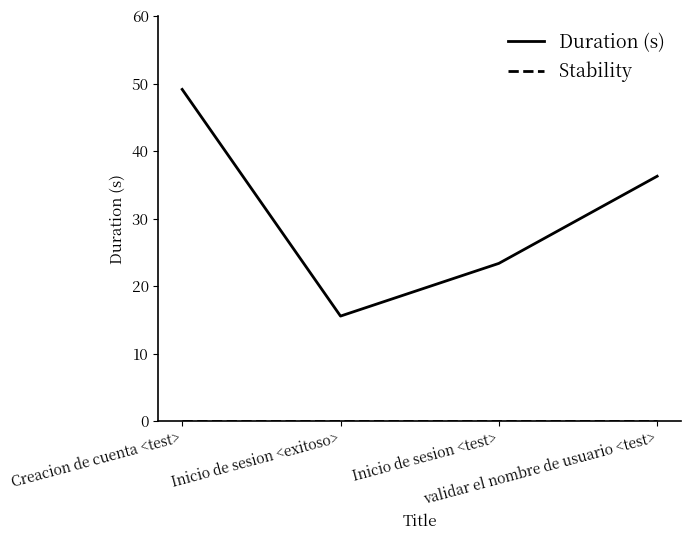

Between Inicio de sesion <exitoso> and validar el nombre de usuario <test>, which series saw the biggest shift?

Duration (s)